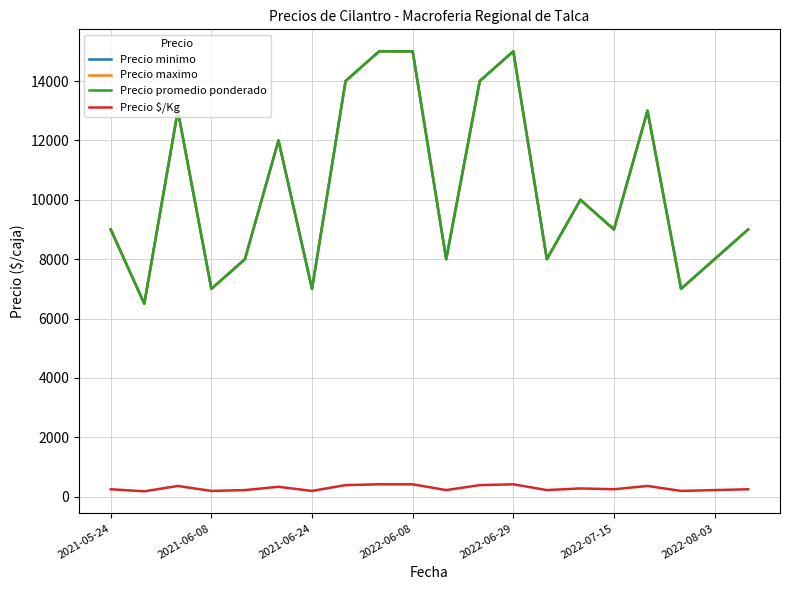

Which series has the largest range (max minus min)?

Precio minimo